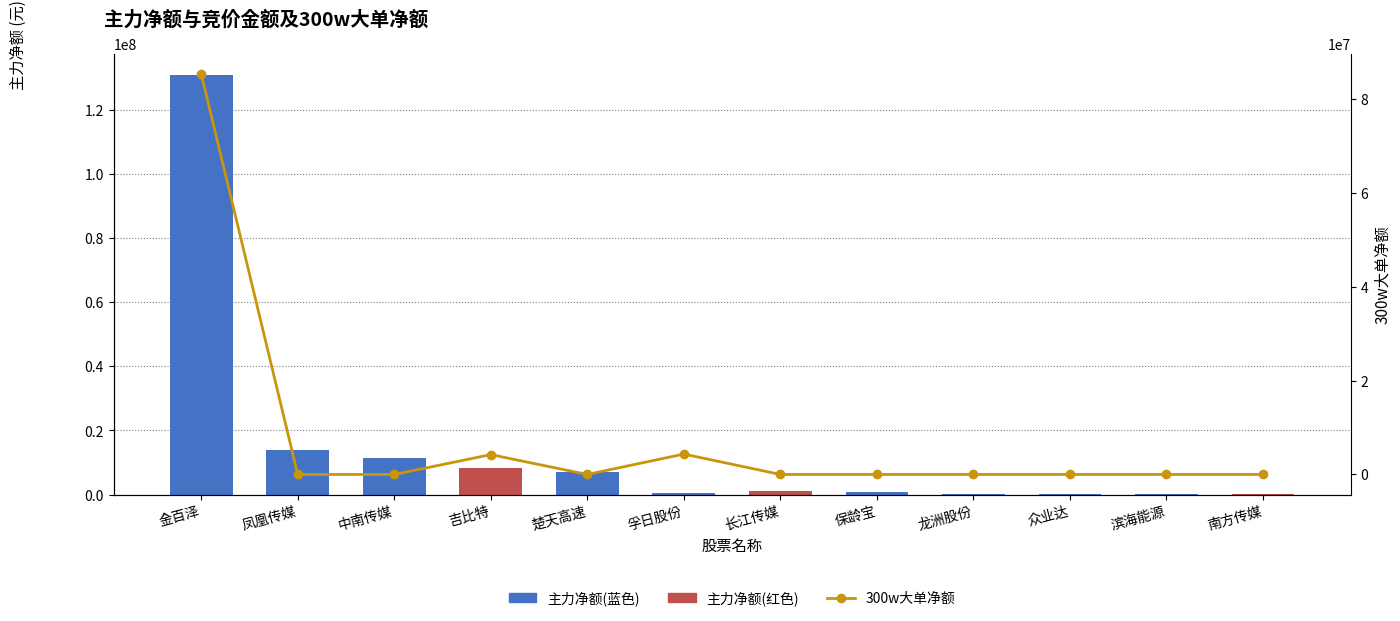

How many data points in 300w大单净额 are above 0?

3